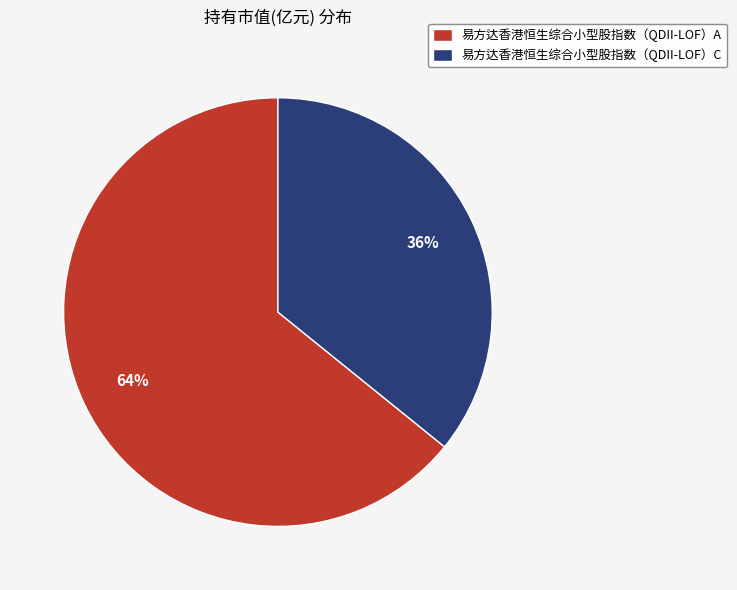

To the nearest percent, what is the combined percentage of 易方达香港恒生综合小型股指数（QDII-LOF）A and 易方达香港恒生综合小型股指数（QDII-LOF）C?

100%